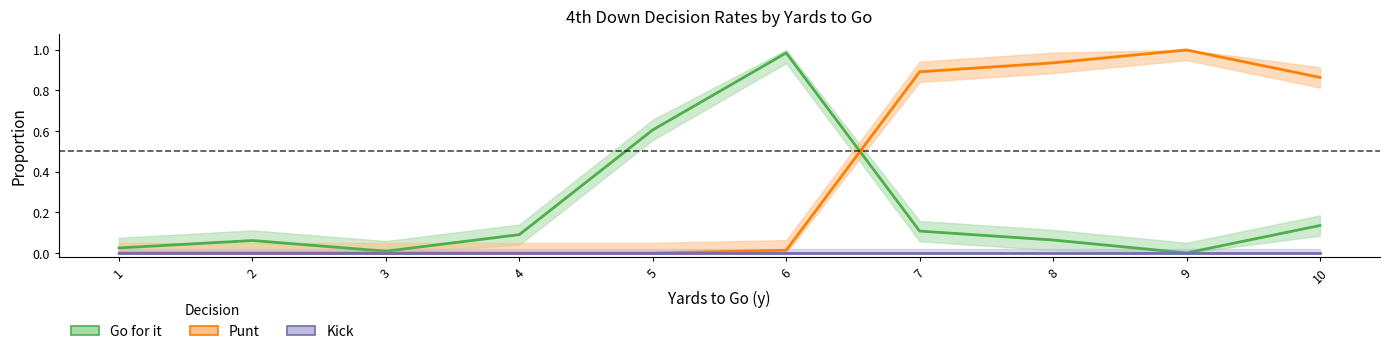

The punt series shows 0.0 at 6. True or false?

True